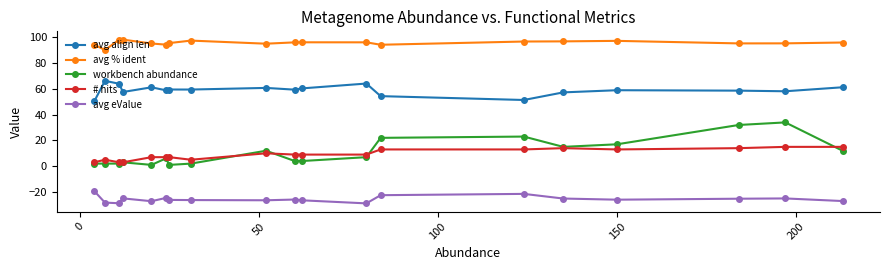

What is the minimum value shown in the chart?

-28.9